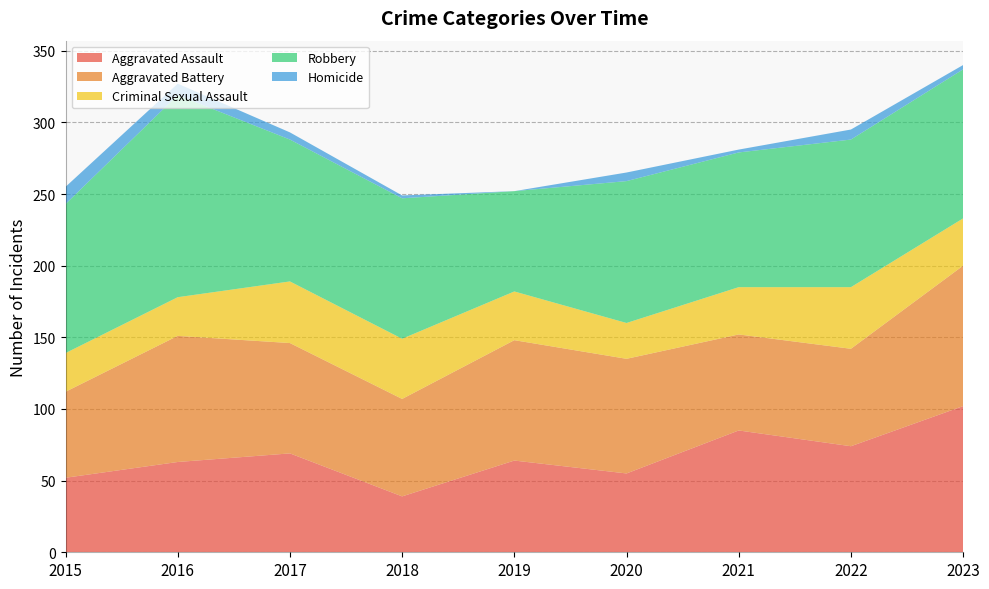

Reading left to right, list all the values displayed in this chart.

Aggravated Assault: 52	63	69	39	64	55	85	74	102
Aggravated Battery: 60	88	77	68	84	80	67	68	98
Criminal Sexual Assault: 27	27	43	42	34	25	33	43	33
Robbery: 104	141	99	98	70	99	94	103	104
Homicide: 12	8	5	2	0	6	2	7	3